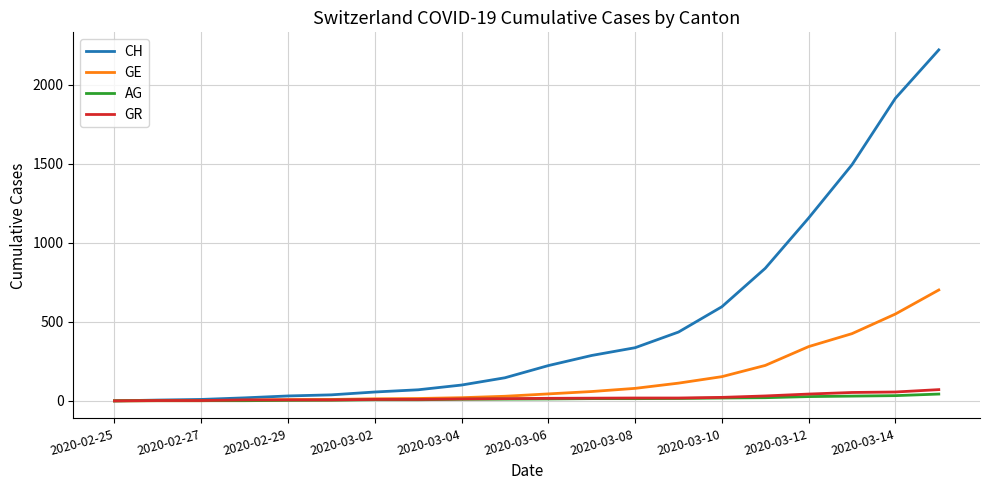

What is the highest value of the GR series?

71